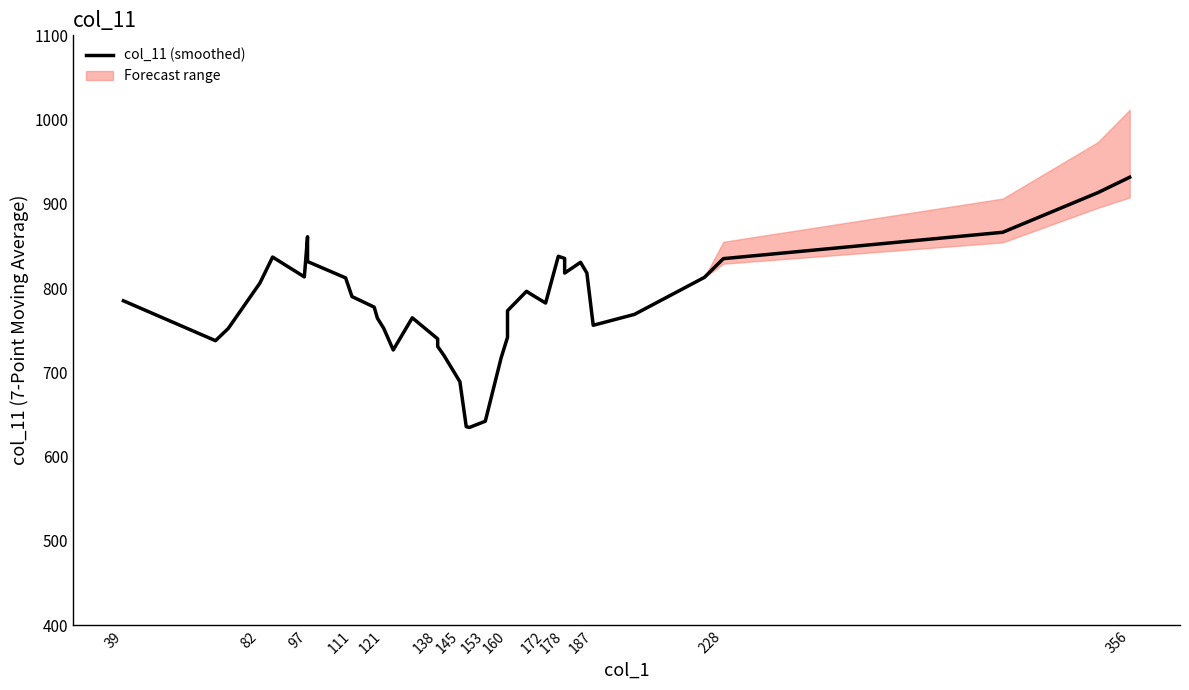

What is the difference between the second highest and minimum values?

278.6